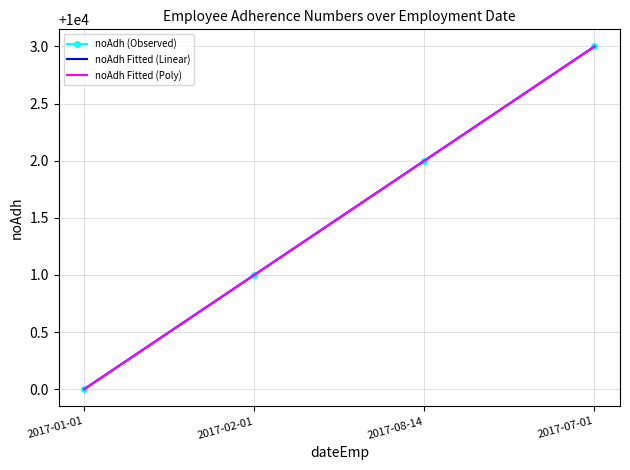

What is the label of the 3rd point from the right?

2017-02-01